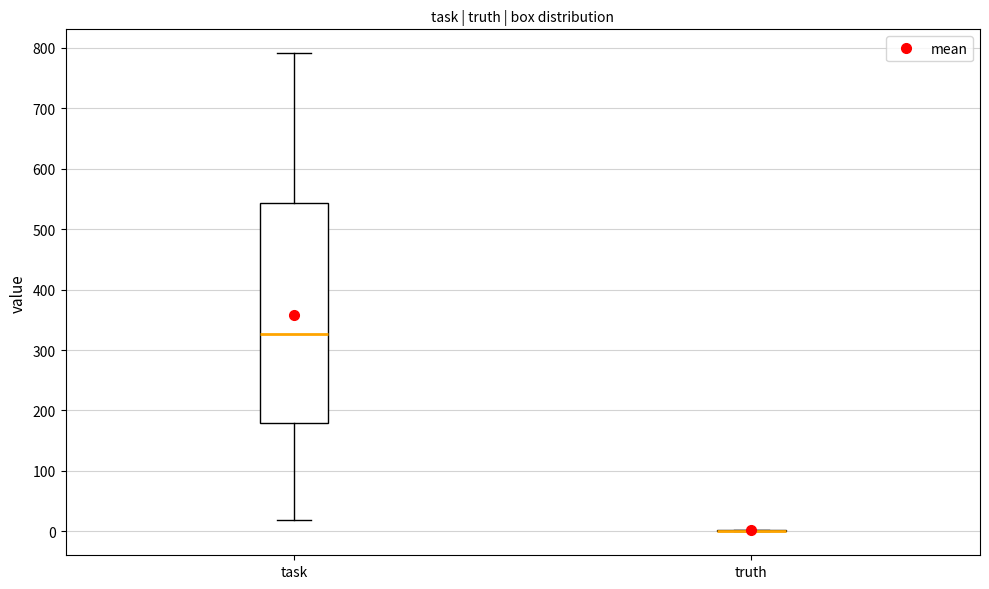

Where does the median line of the box for task sit on the y-axis? The values are not printed on the chart, so give them approximately, as read against the axis.

330